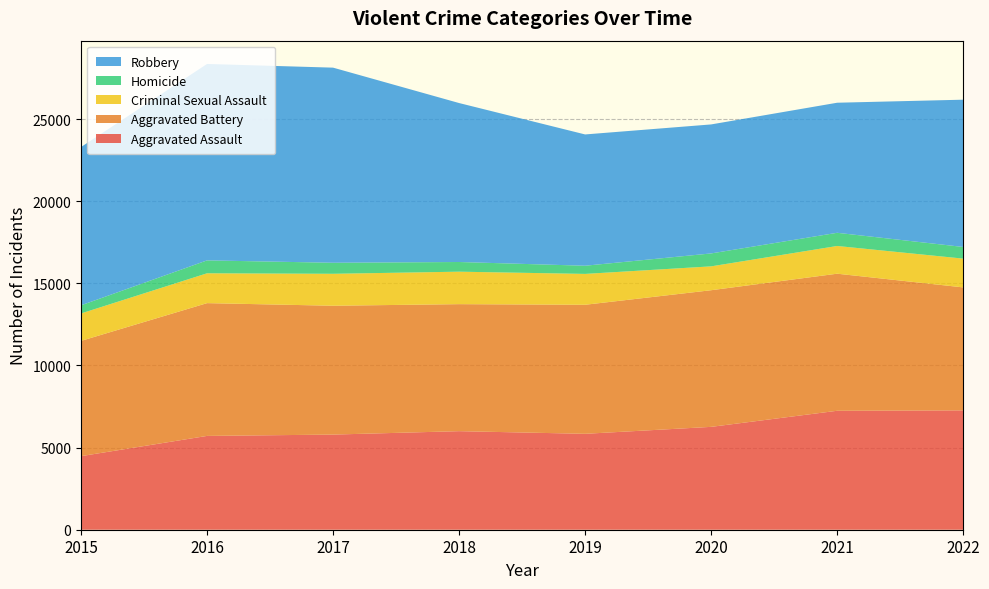

Reading left to right, what are all the values shown in this chart?

Aggravated Assault: 4480	5712	5793	6001	5840	6263	7243	7268
Aggravated Battery: 7018	8085	7845	7734	7857	8320	8346	7487
Criminal Sexual Assault: 1670	1817	1945	1977	1879	1453	1688	1752
Homicide: 496	786	672	589	498	787	803	710
Robbery: 9638	11960	11880	9679	7994	7855	7919	8967